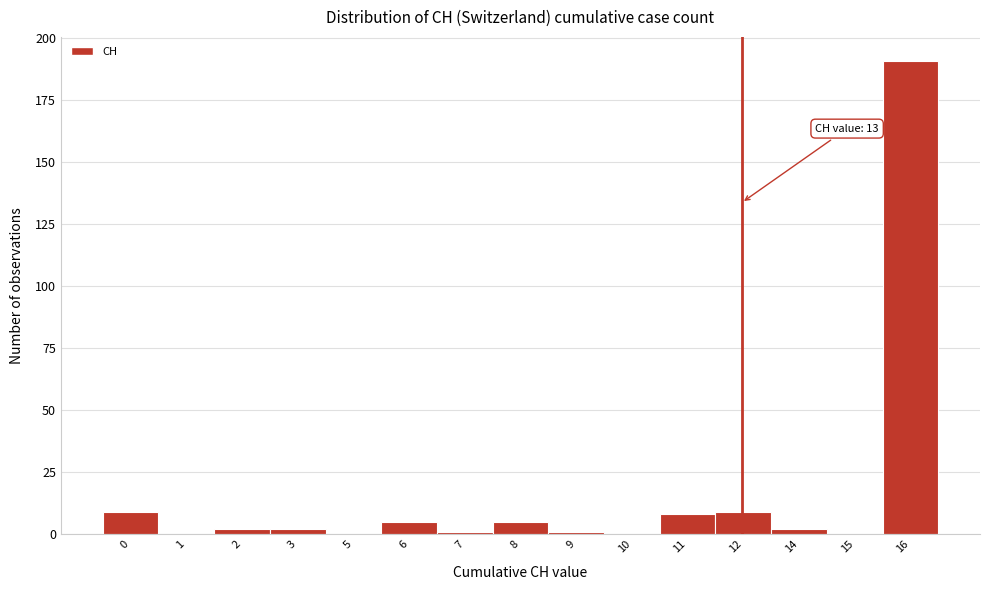

Reading right to left, what are all the values shown in this chart?

16=191	15=0	14=2	12=9	11=8	10=0	9=1	8=5	7=1	6=5	5=0	3=2	2=2	1=0	0=9